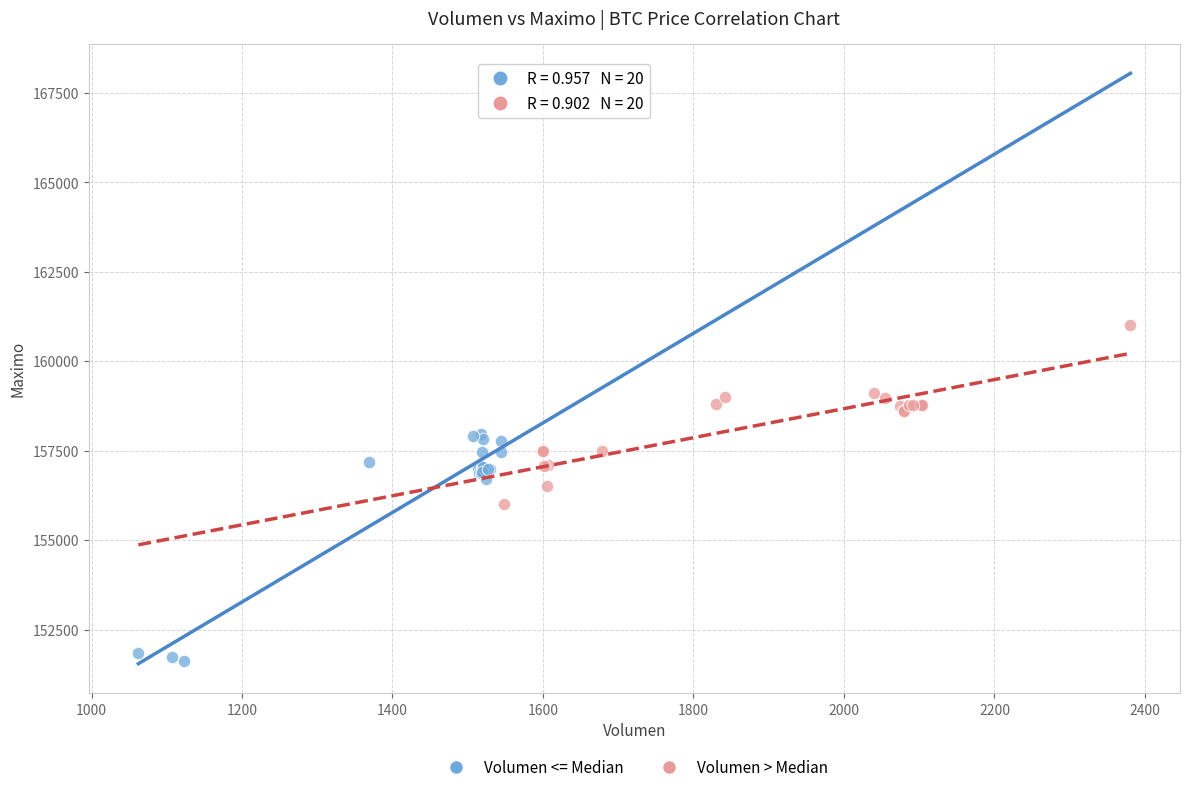

Which series has the widest spread of Y values?

Volumen <= Median